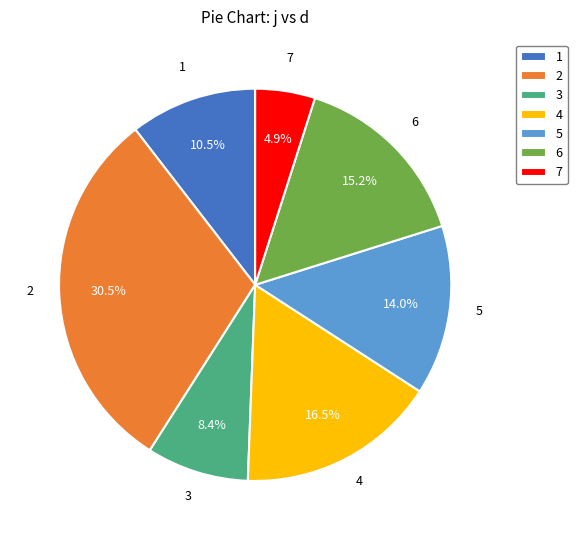

What is the largest slice in the pie chart?

2